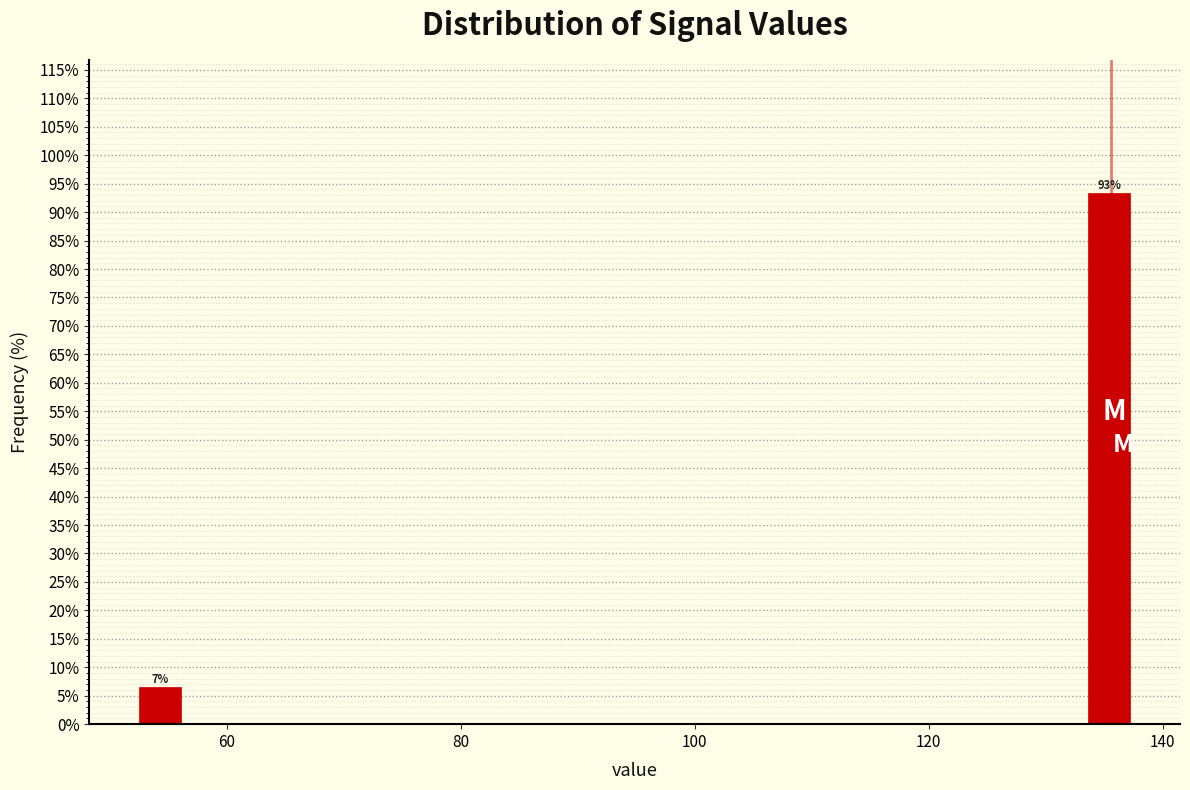

Read against the x-axis, roughly where is the centre of the tallest bar?

136